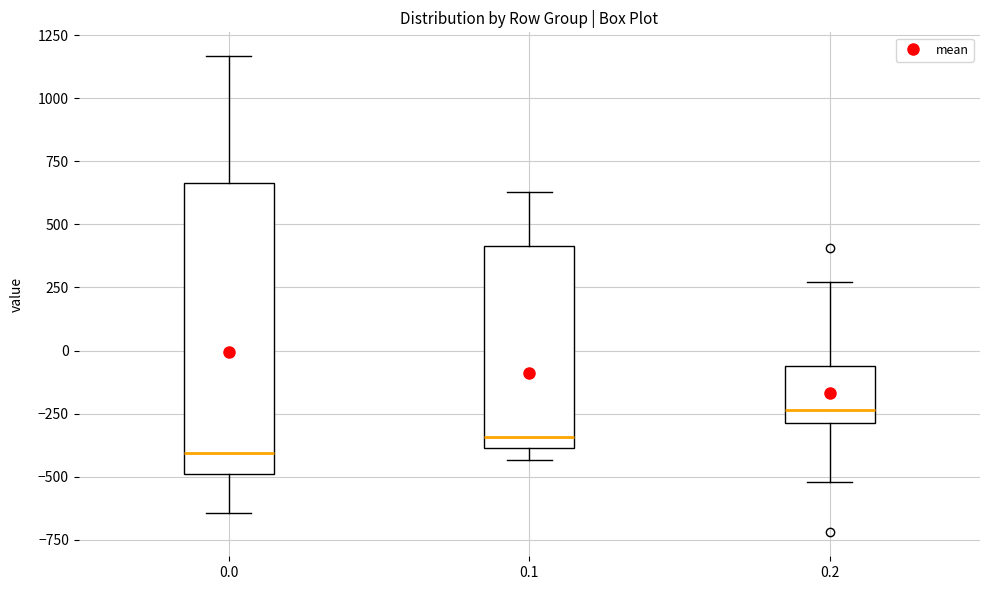

Reading left to right, read every box against the y-axis: the position of its median line, the range the box covers, and the ends of its whiskers. The values are not printed on the chart, so give them approximately, as read against the axis.

0.0: median -400, box -500 to 650, whiskers -650 to 1150
0.1: median -350, box -400 to 400, whiskers -450 to 650
0.2: median -250, box -300 to -50, whiskers -500 to 250